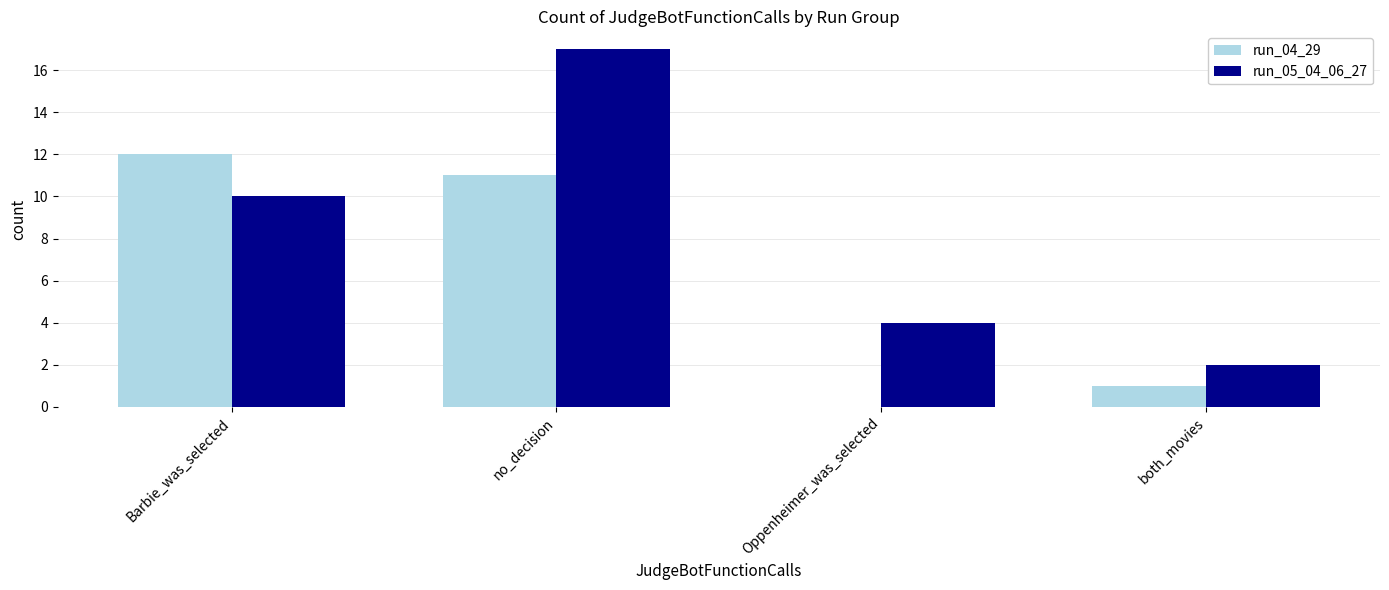

Are the bars horizontal?

No